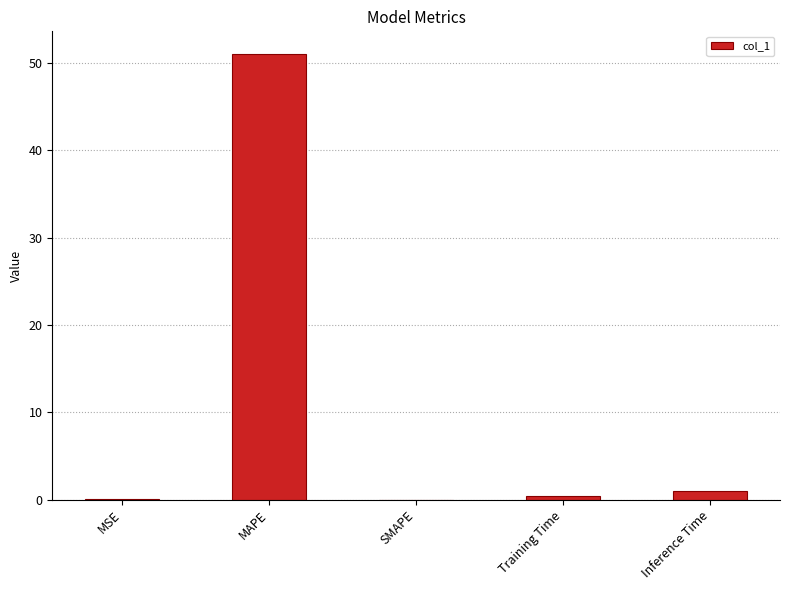

What is the difference between the values at Inference Time and MAPE?

50.1